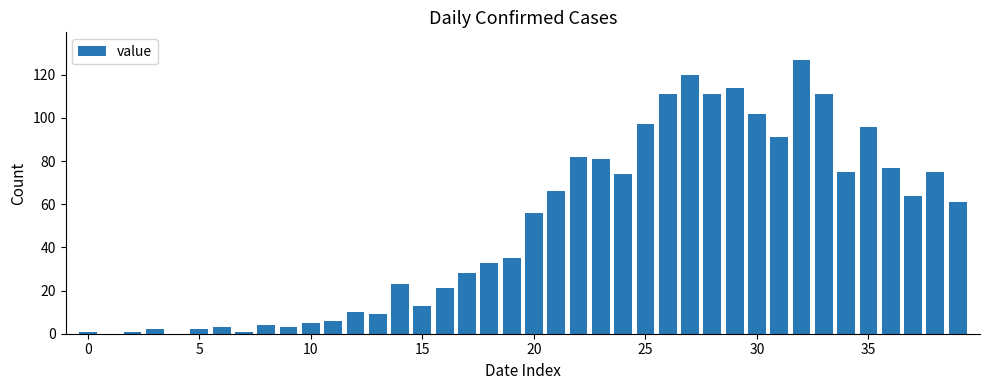

What is the sum of all values?

1991